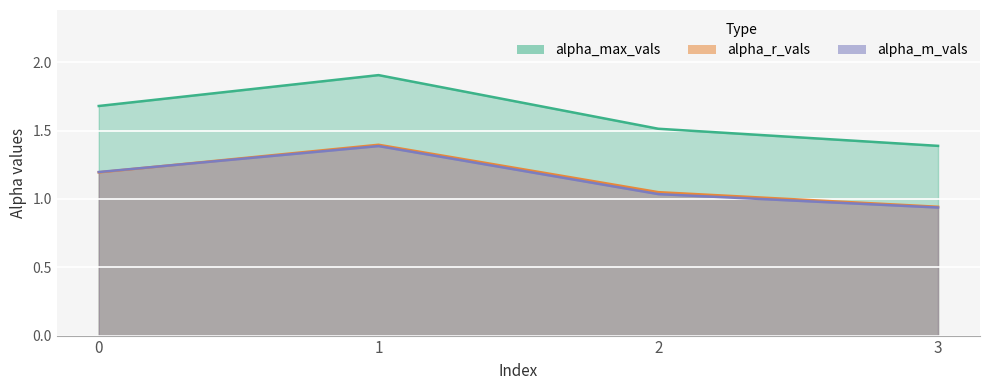

Reading left to right, list all the values displayed in this chart.

alpha_max_vals: 0=1.7	1=1.9	2=1.5	3=1.4
alpha_r_vals: 0=1.2	1=1.4	2=1.1	3=0.9
alpha_m_vals: 0=1.2	1=1.4	2=1.0	3=0.9